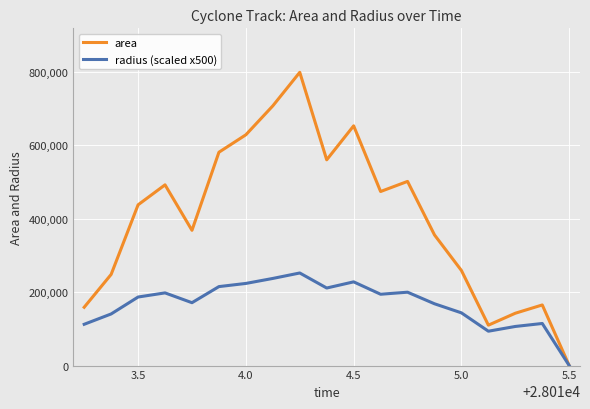

List the series in order of their overall mean, lowest first.

radius (scaled x500), area